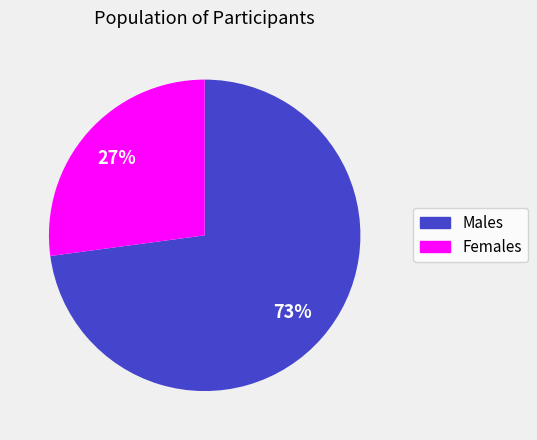

To the nearest percent, what is the difference between the largest and smallest slice percentages?

46%